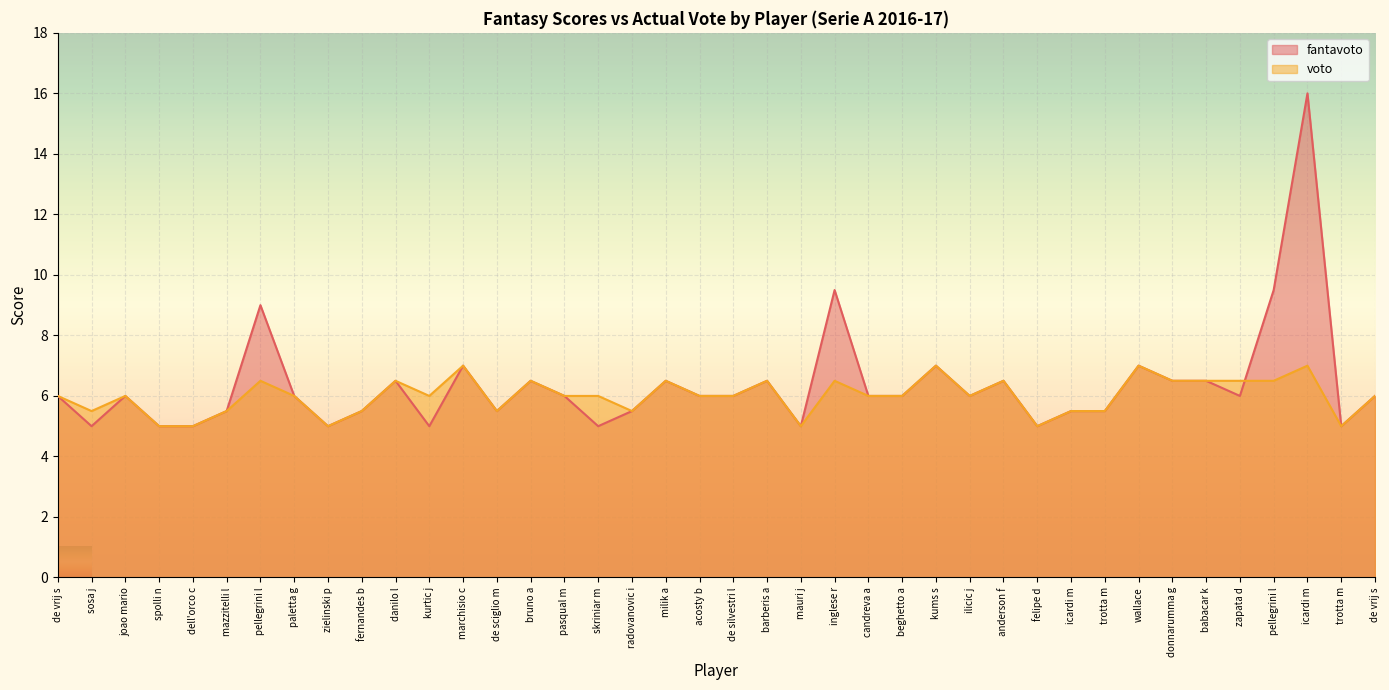

What is the label of the 29th point from the right?

kurtic j